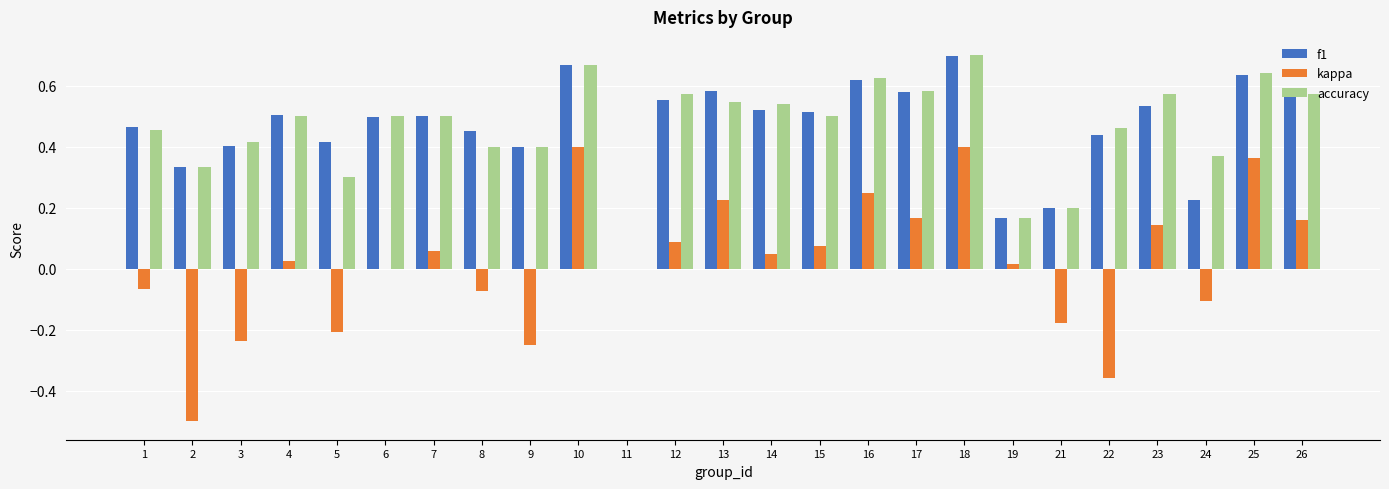

Are the bars horizontal?

No